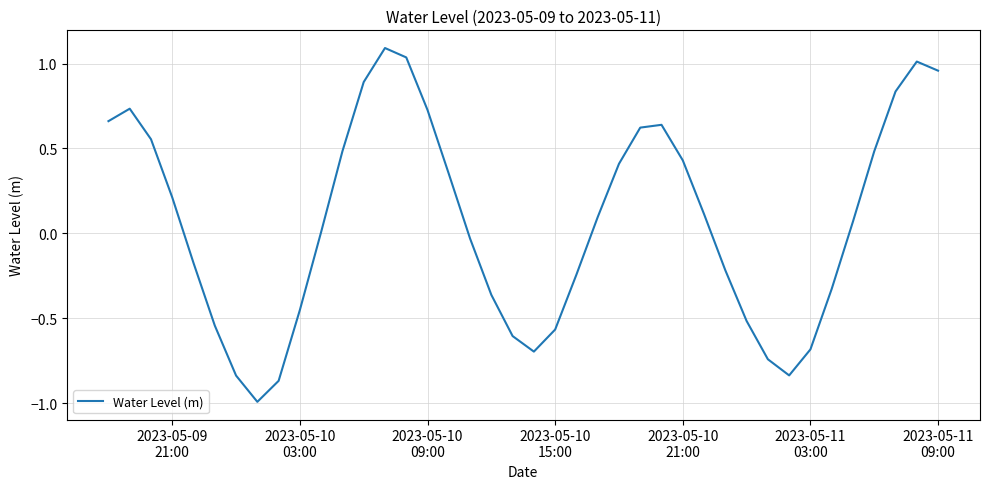

What is the smallest value displayed?

-1.0